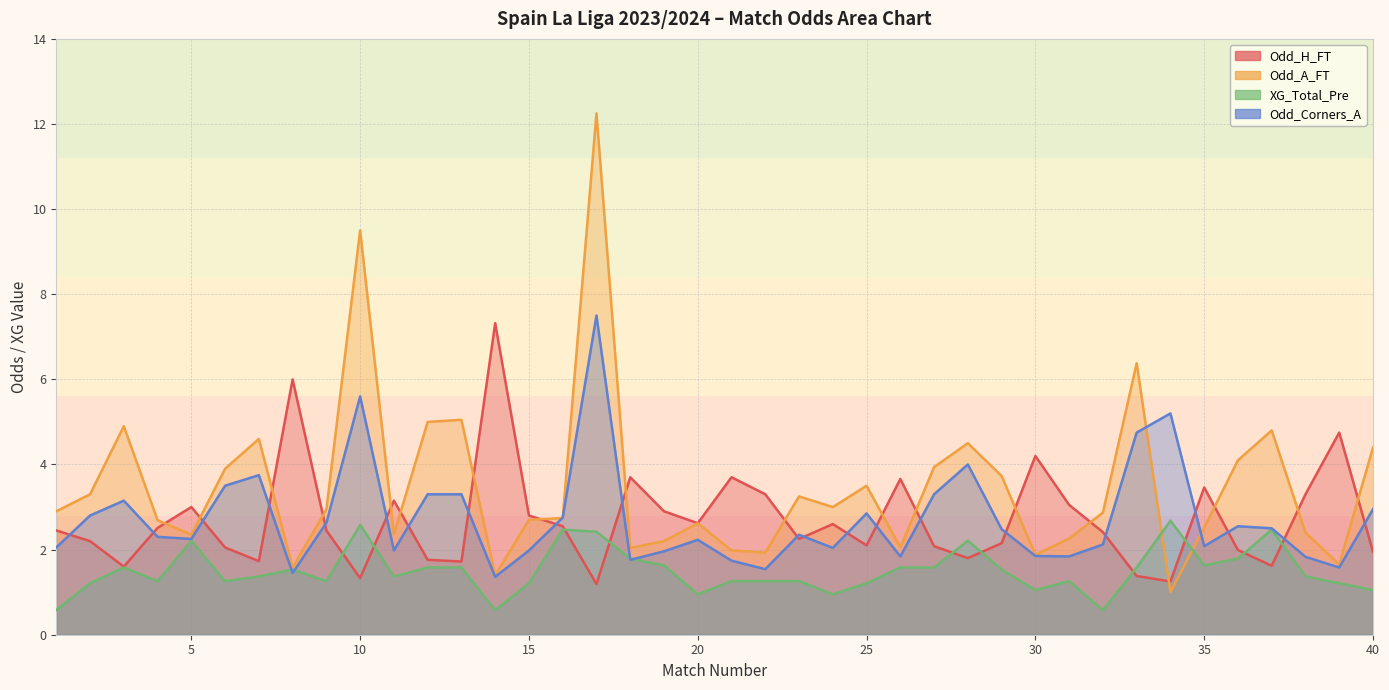

Where do Odd_A_FT and Odd_H_FT first cross each other?

4 and 5